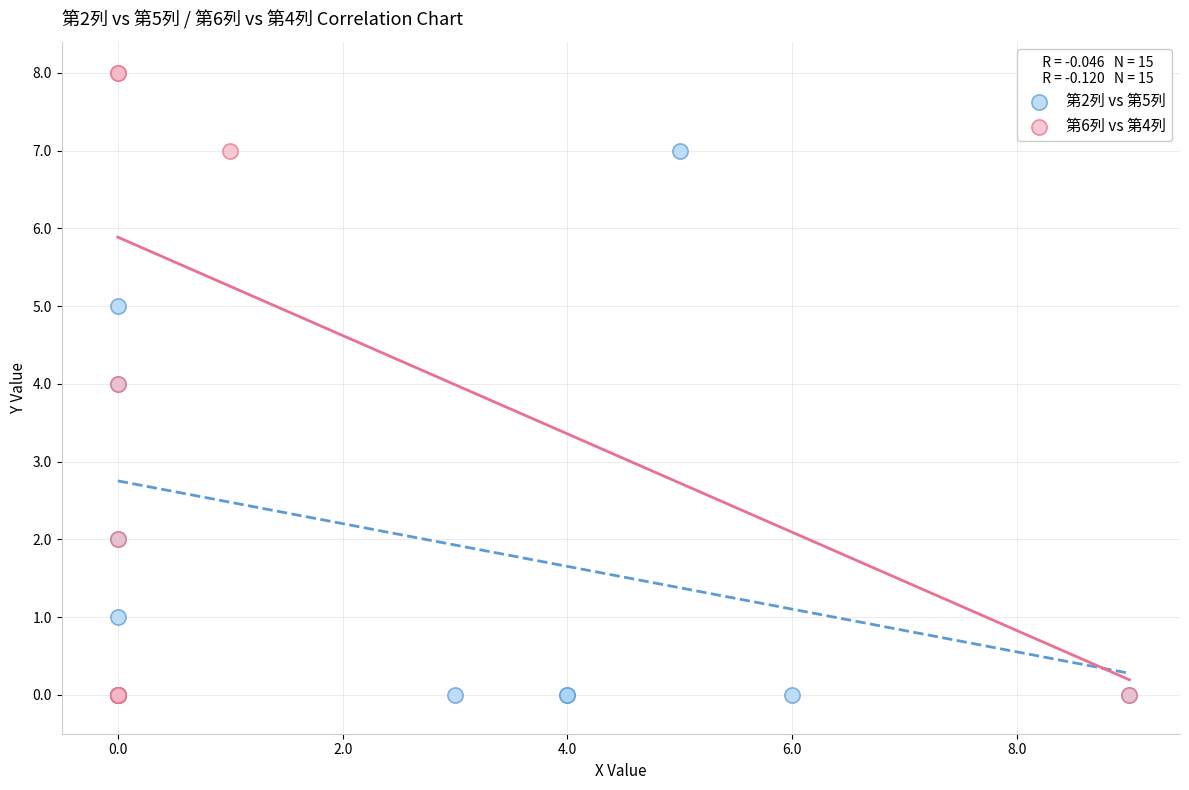

Which series has the largest Y range (max minus min)?

第6列 vs 第4列